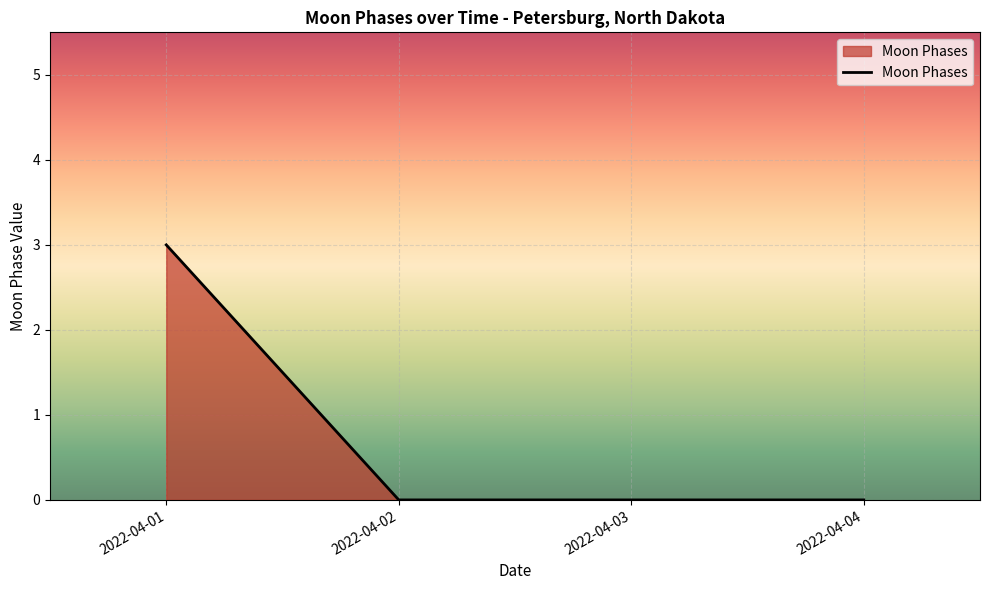

Count the number of data series in this chart.

1